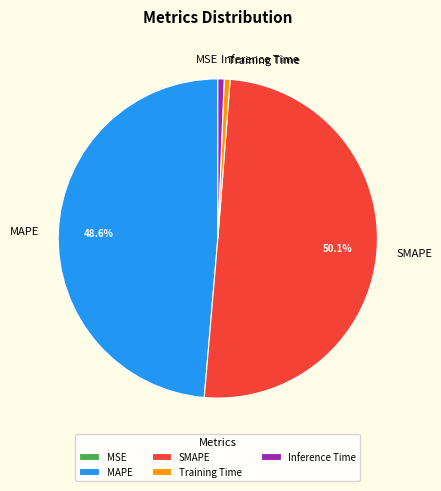

Which category accounts for the majority?

SMAPE